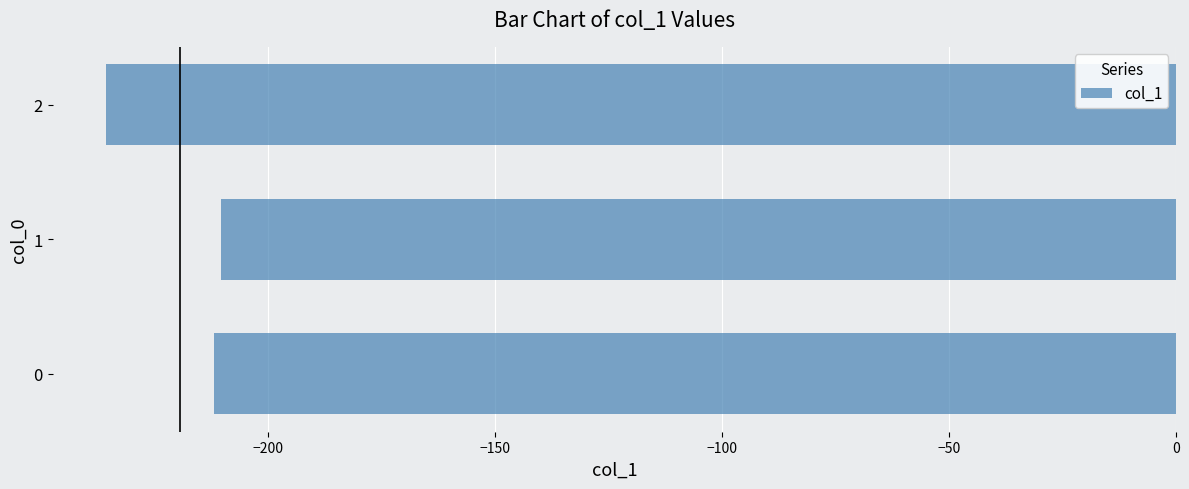

Where is the data nearest to the value -223?

0